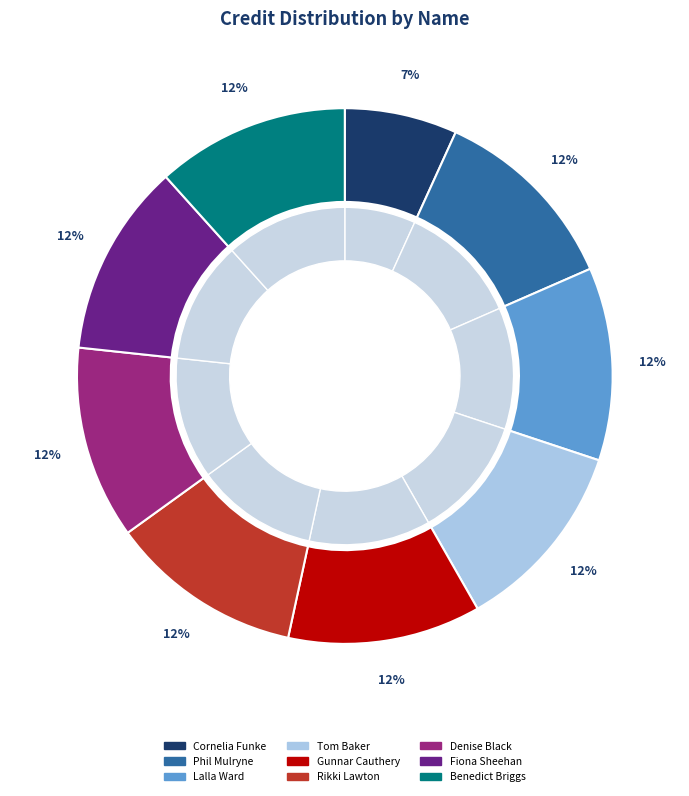

To the nearest percent, what is the average slice percentage?

11%